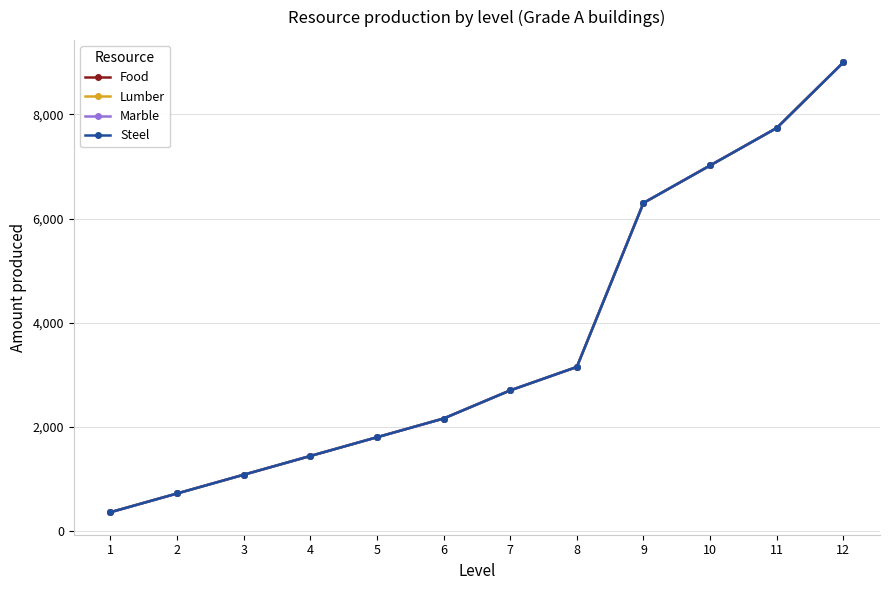

Is this an area chart (filled region under the line)?

No